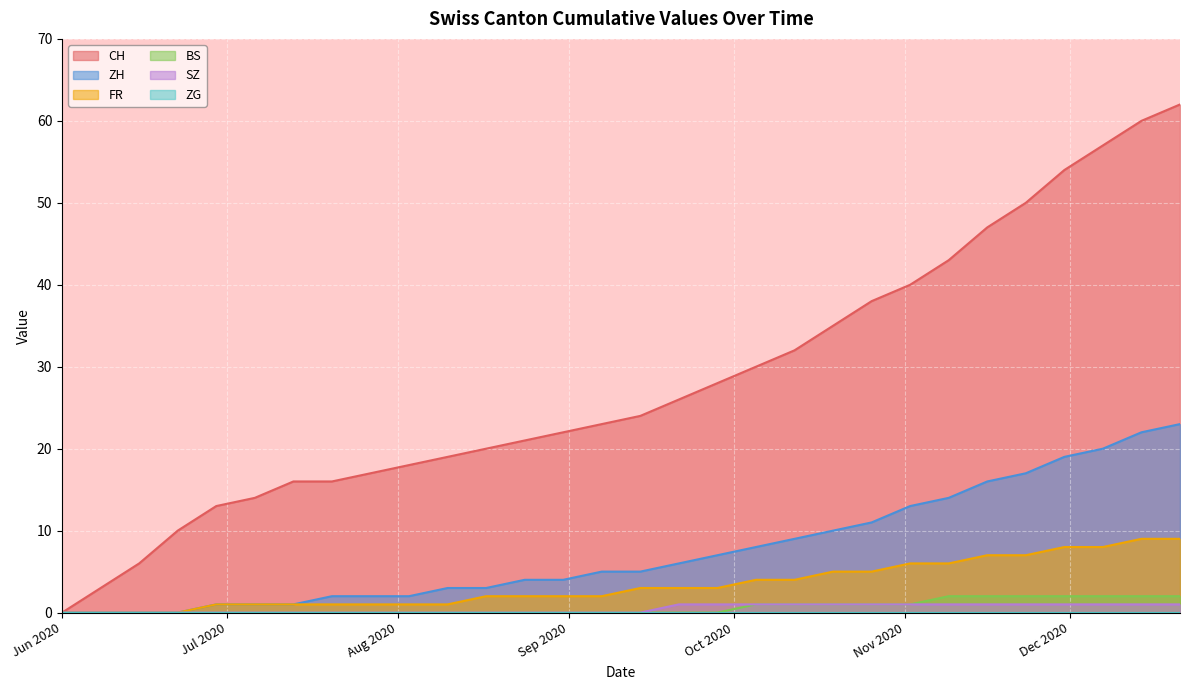

True or false: ZH and SZ cross at least once.

False